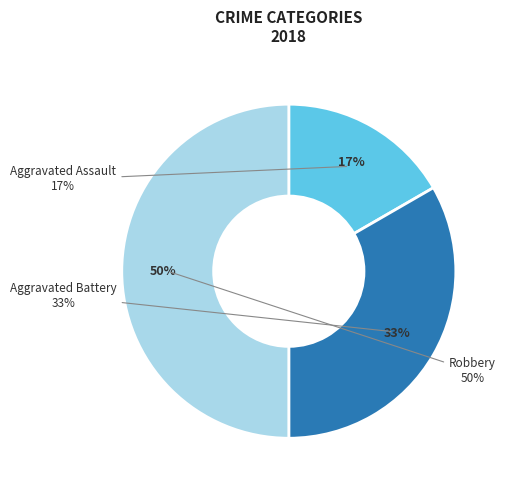

What percentage is the Aggravated Assault slice, to the nearest percent?

17%